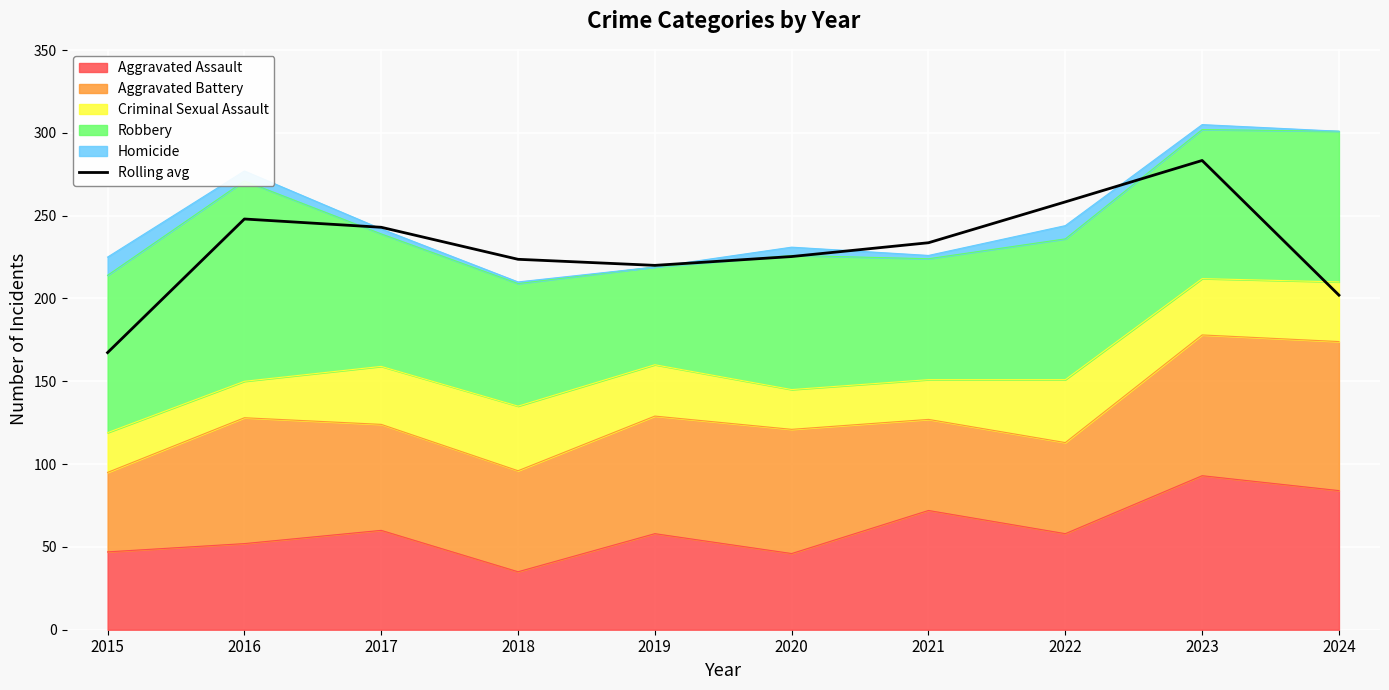

How many lines are shown in the chart?

1